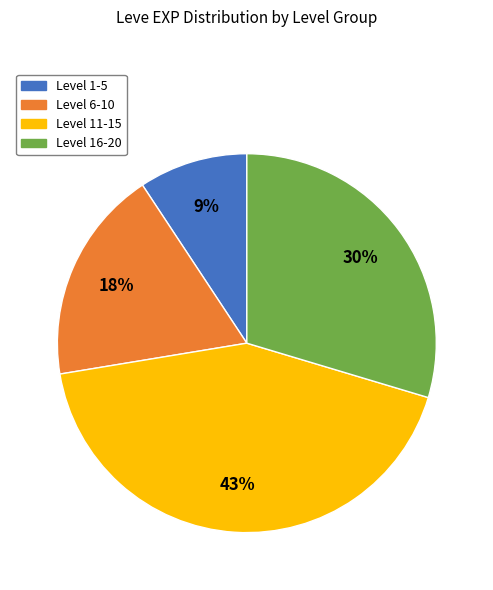

Is there any slice that represents more than half of the pie?

No